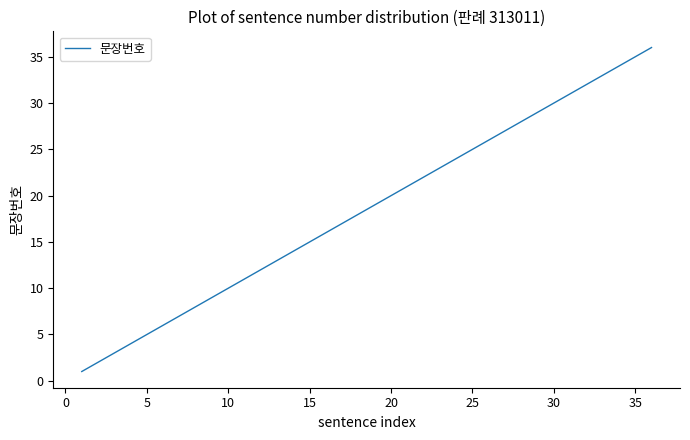

What is the difference between the maximum and minimum values?

35